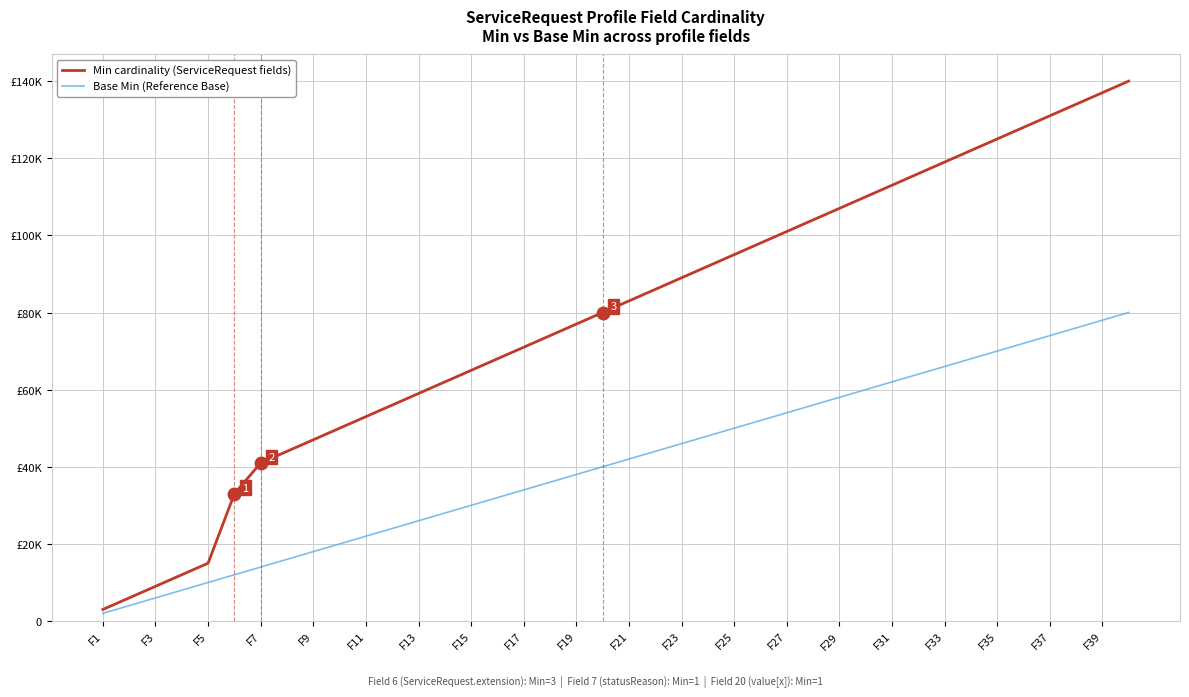

List the series in order of their peak value, lowest first.

Base Min (Reference Base), Min cardinality (ServiceRequest fields)